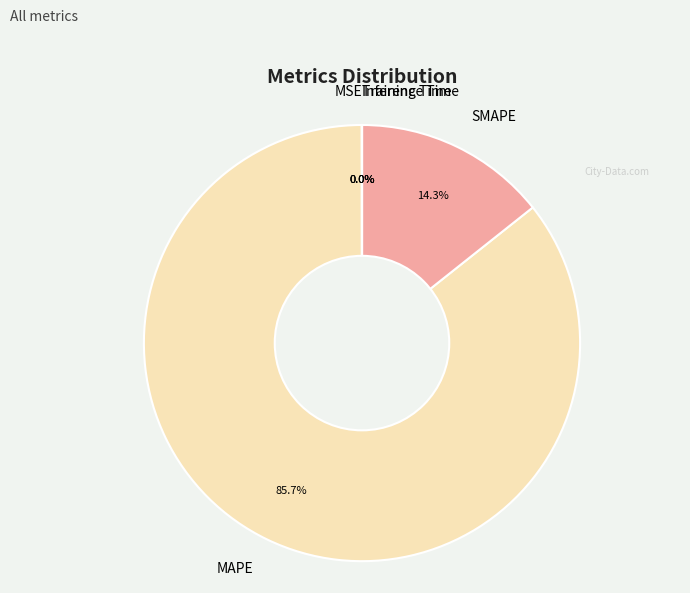

Which category accounts for the majority?

MAPE